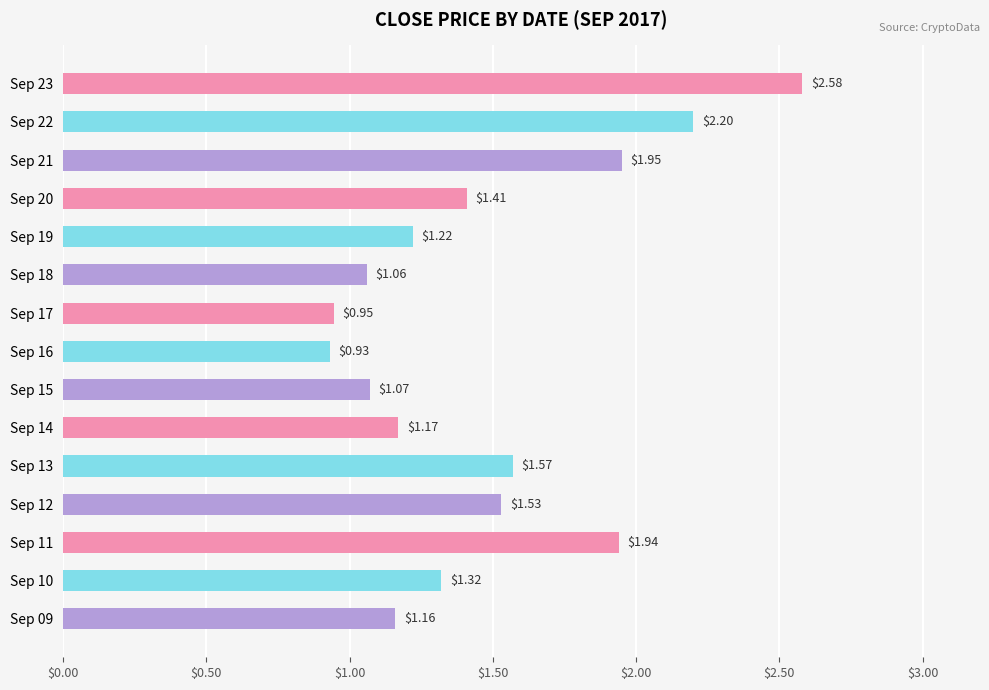

List the labels in order of value, smallest first.

Sep 16, Sep 17, Sep 18, Sep 15, Sep 09, Sep 14, Sep 19, Sep 10, Sep 20, Sep 12, Sep 13, Sep 11, Sep 21, Sep 22, Sep 23